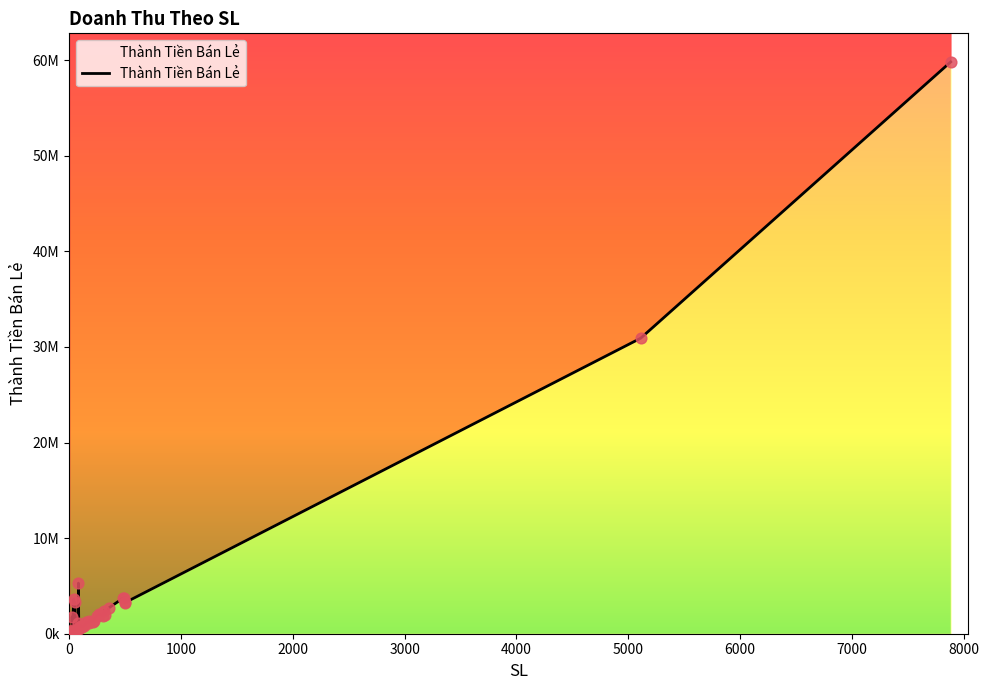

Which has a higher value, 5 or 6?

5